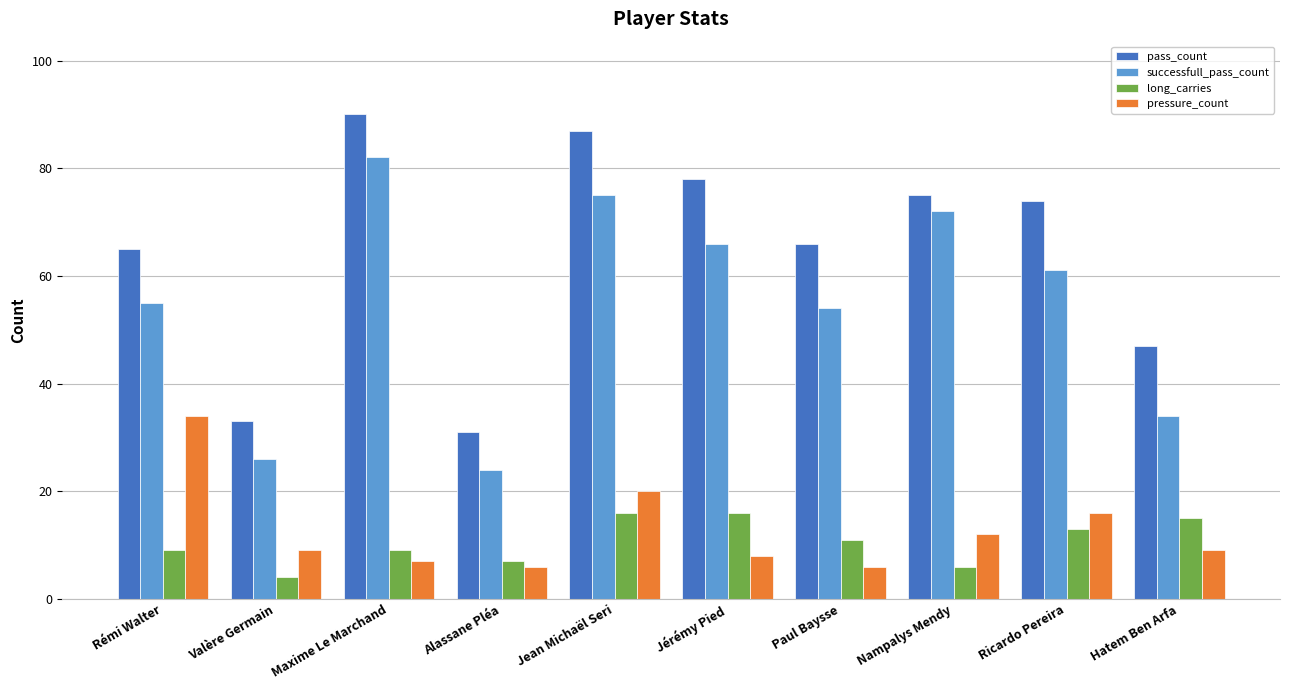

What position from the right is Maxime Le Marchand?

8